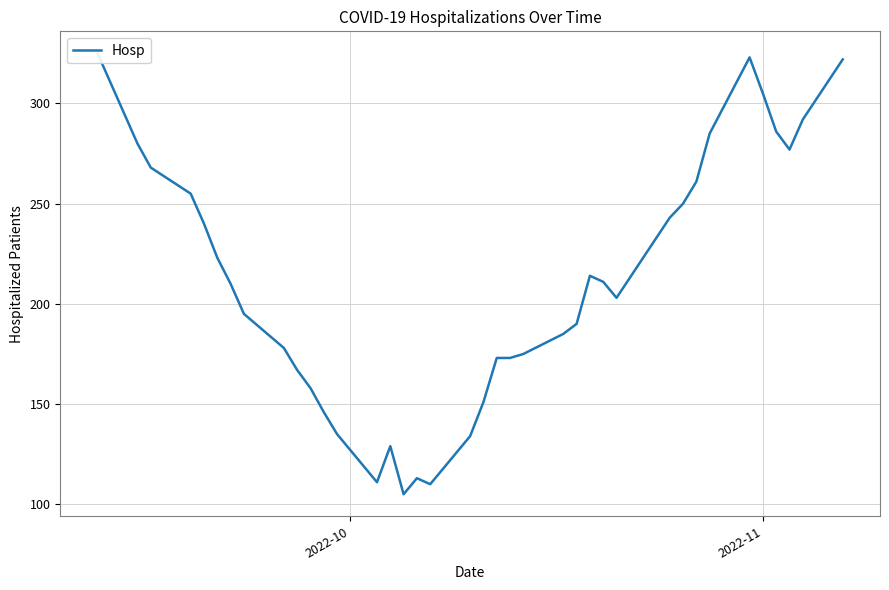

The value at 27 is 94. True or false?

False